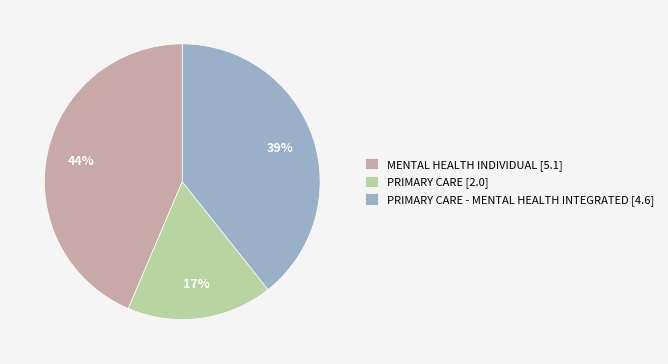

How many segments does this pie chart have?

3